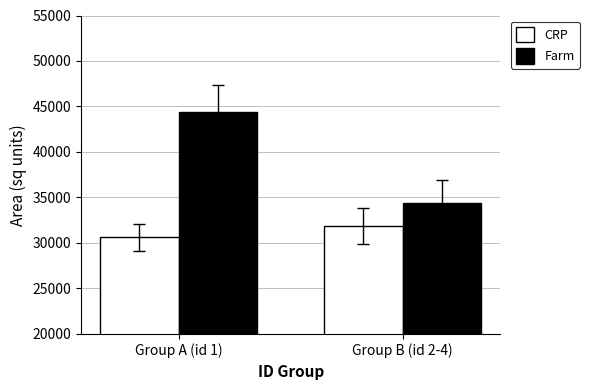

Which series has the largest total across all categories?

Farm